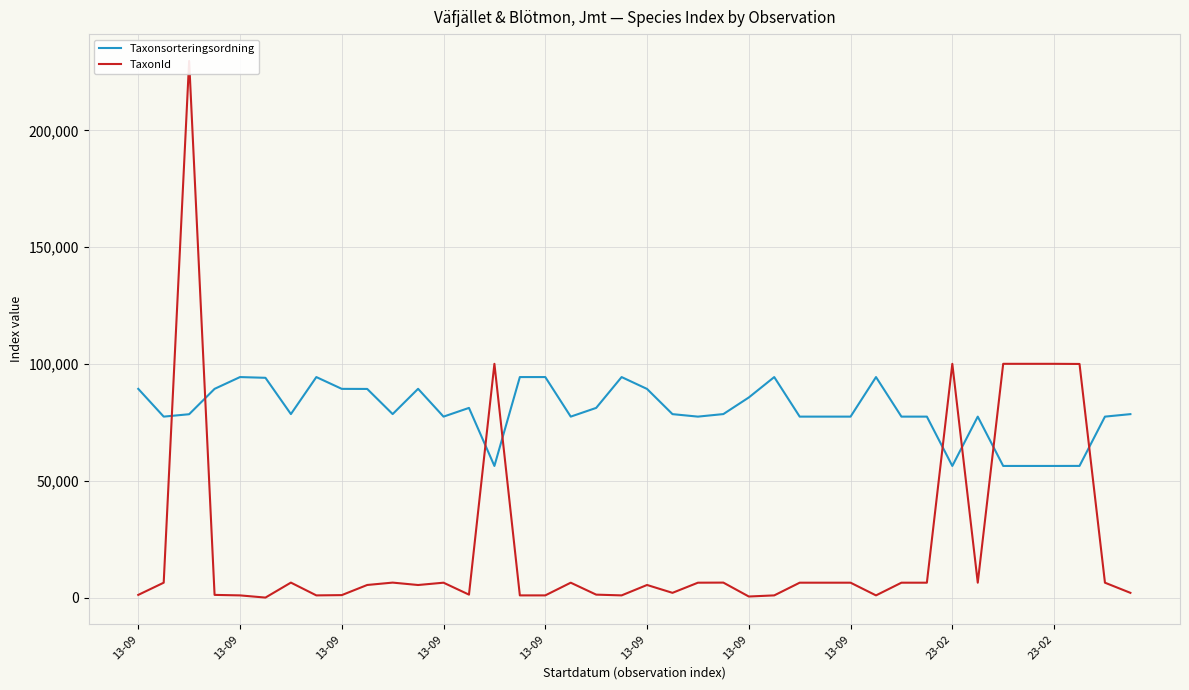

List the labels in order of Taxonsorteringsordning value, smallest first.

14, 32, 34, 35, 36, 37, 13-09, 12, 17, 22, 26, 27, 28, 30, 31, 33, 38, 13-09, 21, 39, 13-09, 10, 23, 13, 18, 24, 23-02, 20, 23-02, 13-09, 13-09, 11, 13-09, 13-09, 13-09, 15, 16, 19, 25, 29